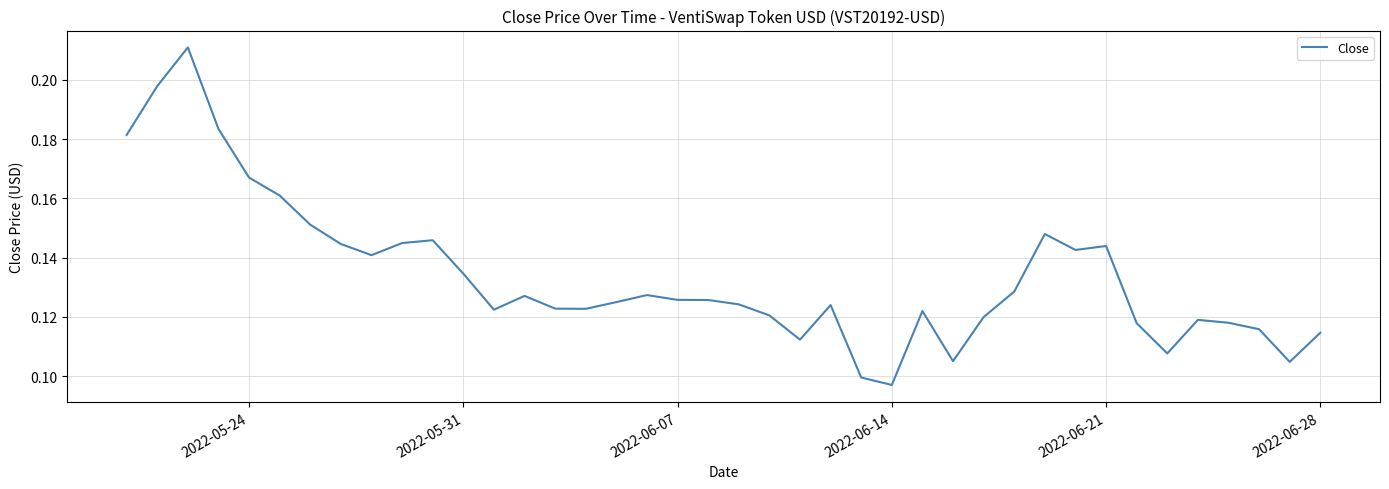

Is this an area chart (filled region under the line)?

No